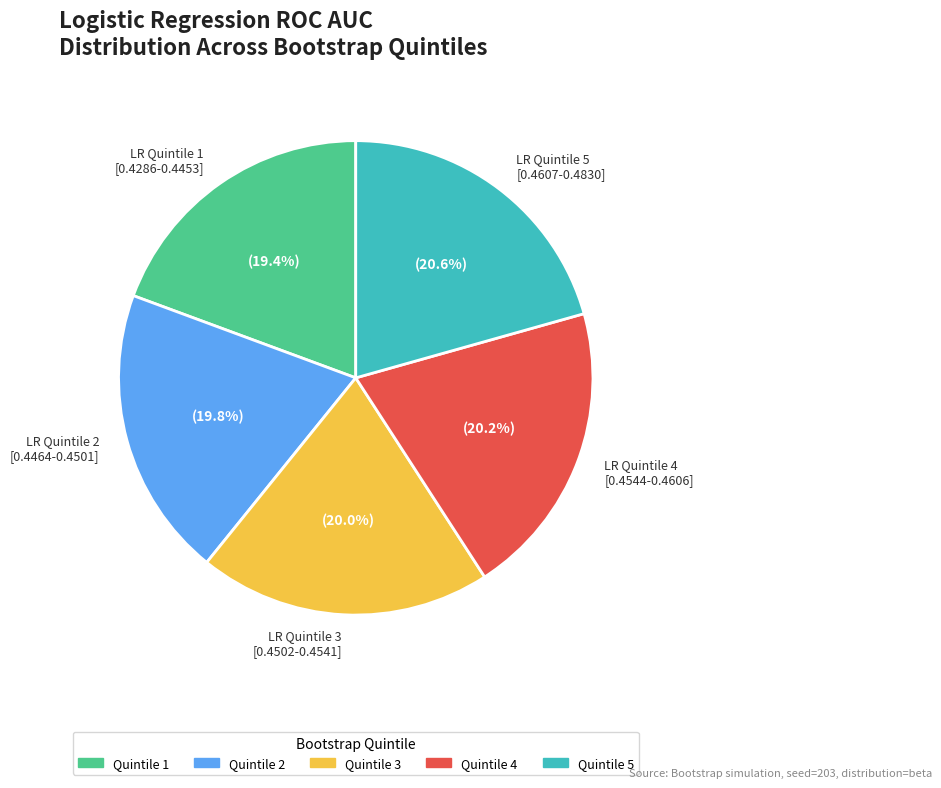

Approximately how many times larger is the value at LR Quintile 1 [0.4286-0.4453] compared to LR Quintile 2 [0.4464-0.4501]?

1.0